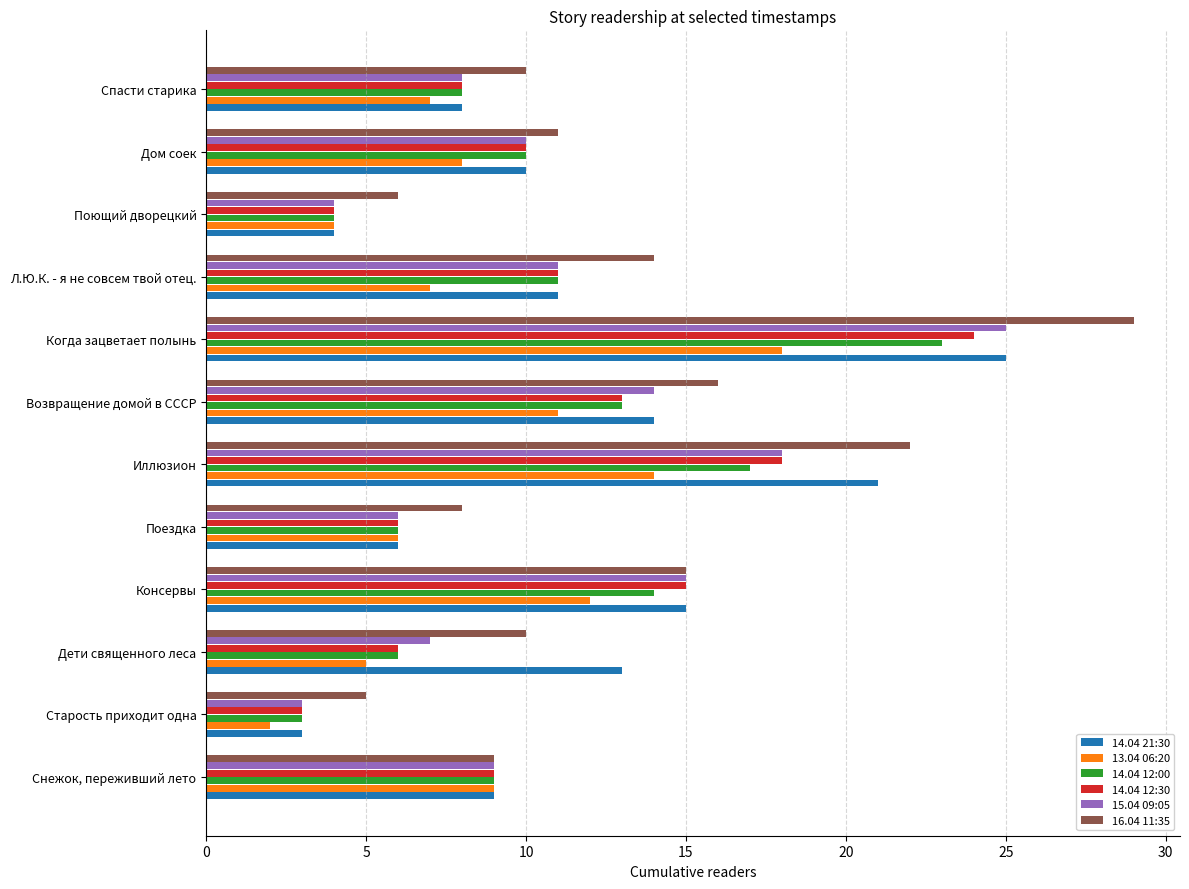

The value of 15.04 09:05 at Поездка is 6. True or false?

True